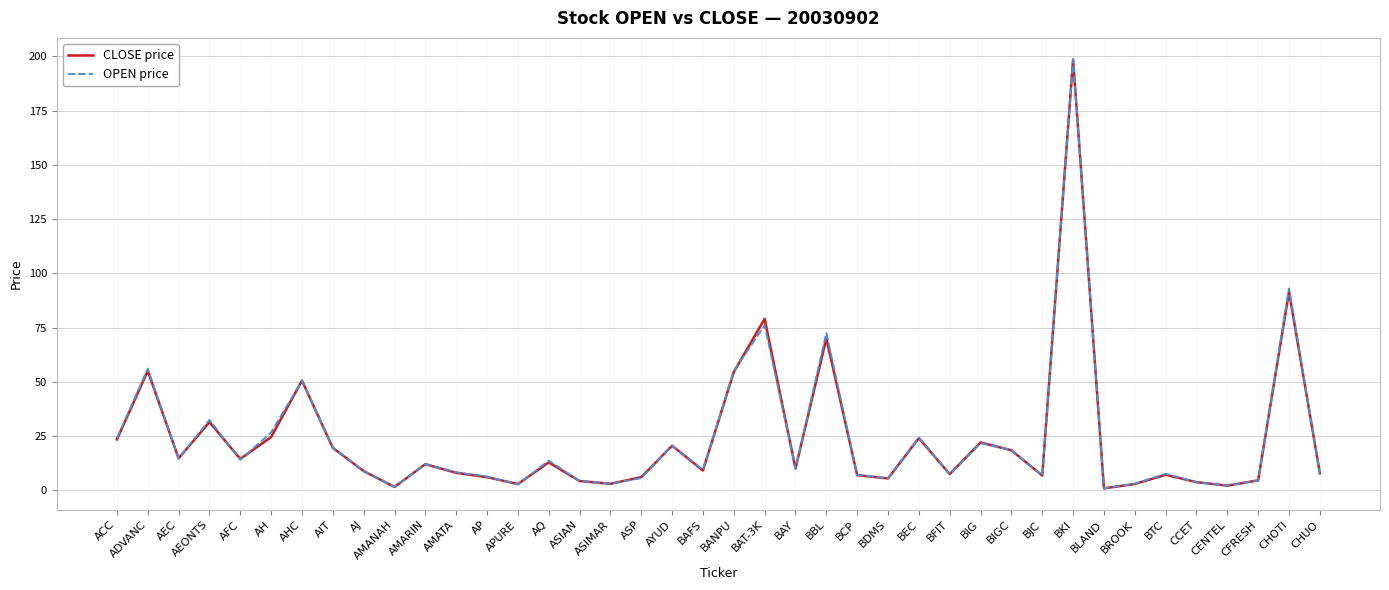

Does the chart display data point markers on the line(s)?

No